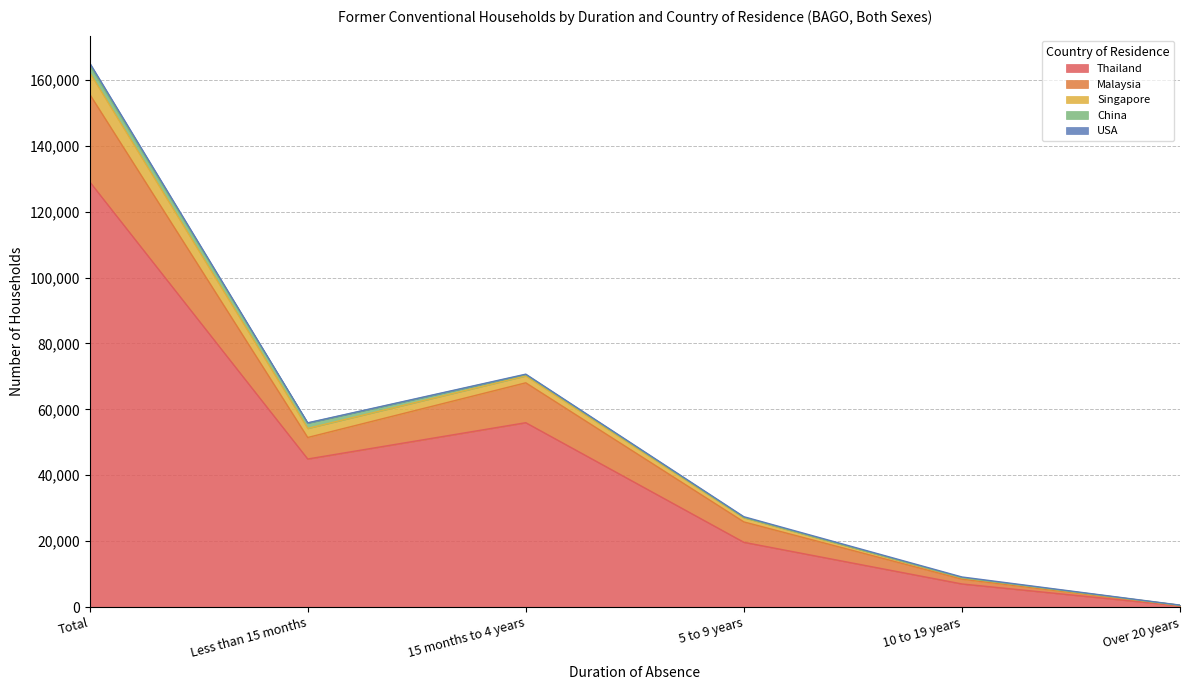

What is the label of the 3rd point from the right?

5 to 9 years